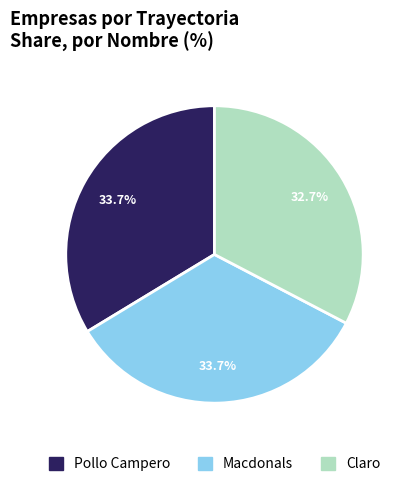

What is the smallest slice in the pie chart?

Claro